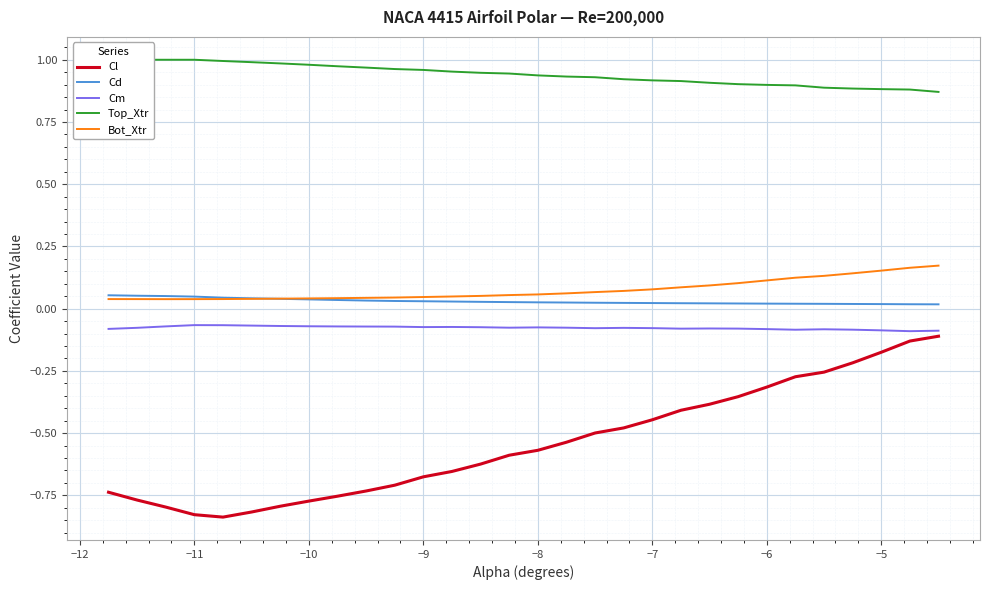

What are all the series names shown in the legend?

Cl, Cd, Cm, Top_Xtr, Bot_Xtr